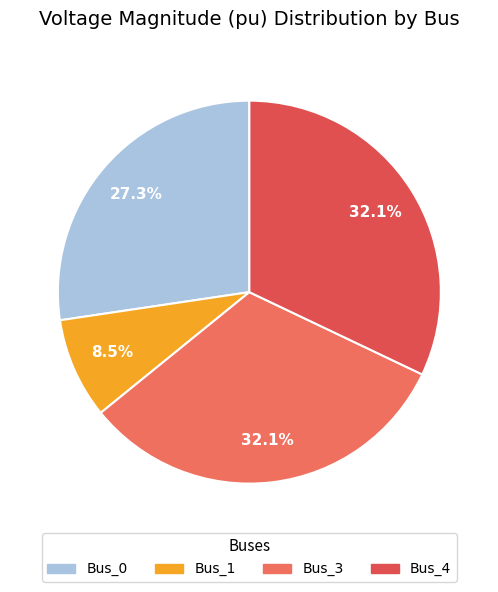

Which slice is the largest?

Bus_3